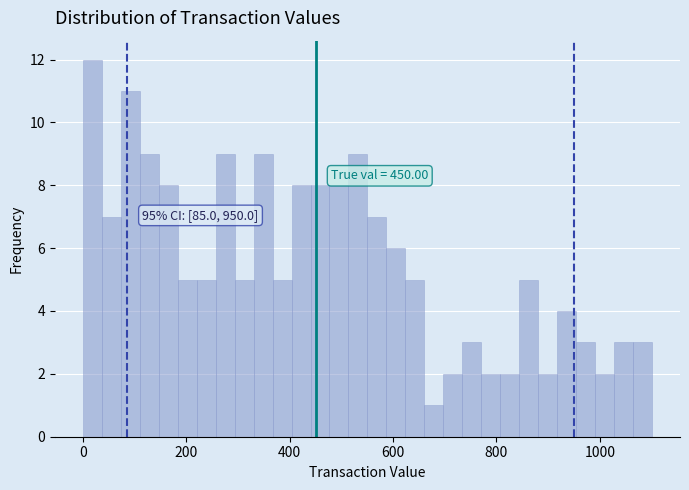

Around what value on the x-axis is the tallest bar? Give the approximate position of its centre, as read against the axis.

20